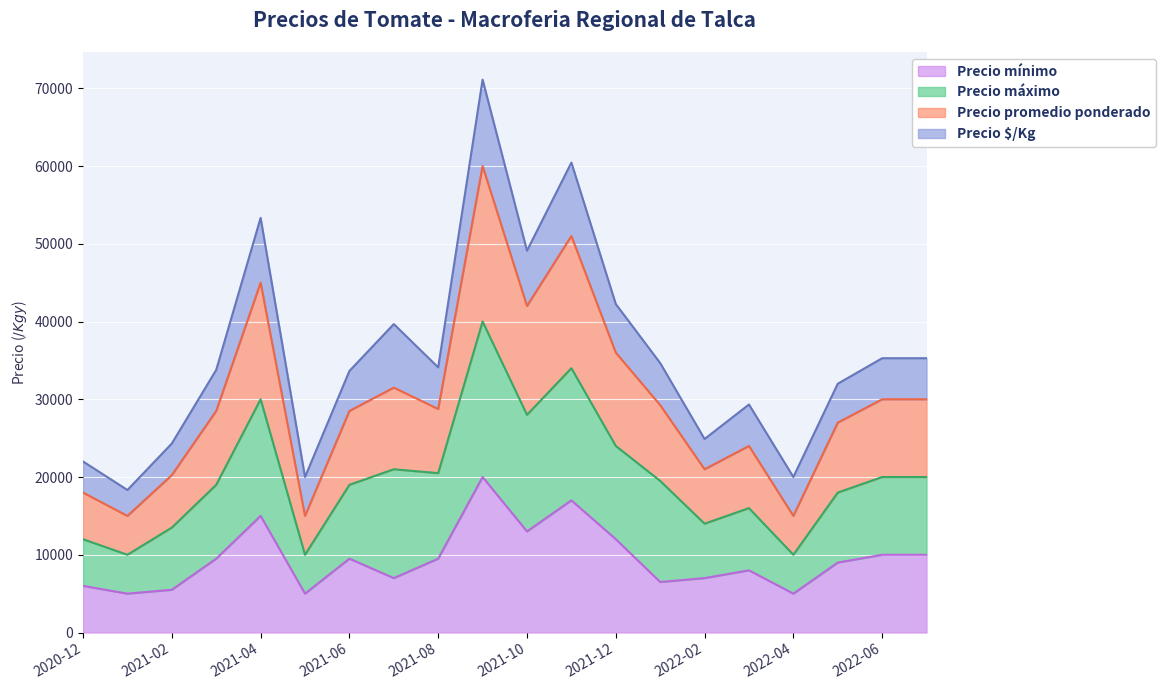

What is the lowest value of the Precio mínimo series?

5000